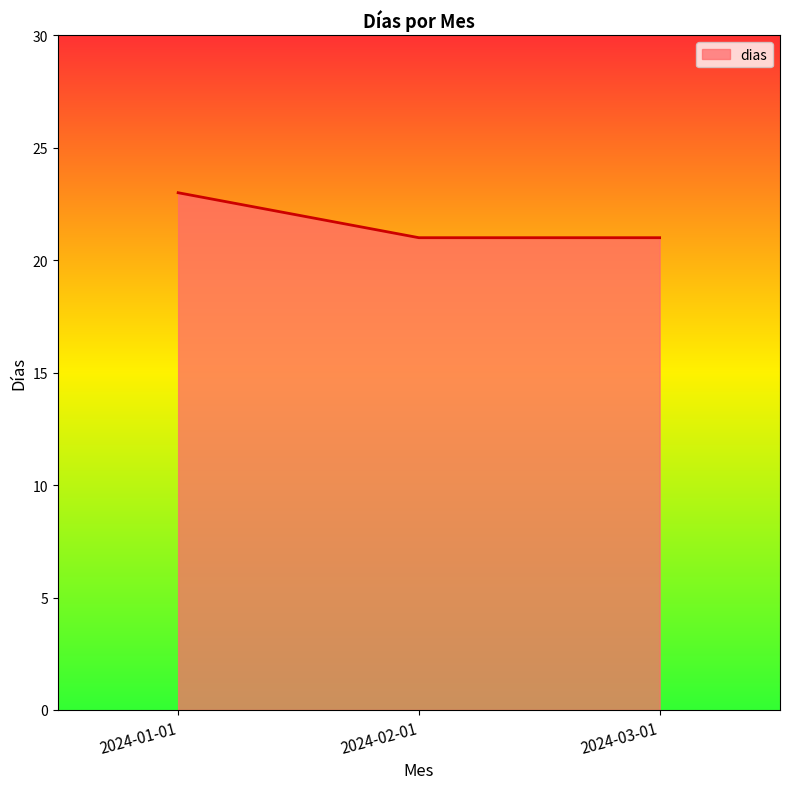

Reading left to right, extract all data points from this chart.

2024-01-01=23	2024-02-01=21	2024-03-01=21